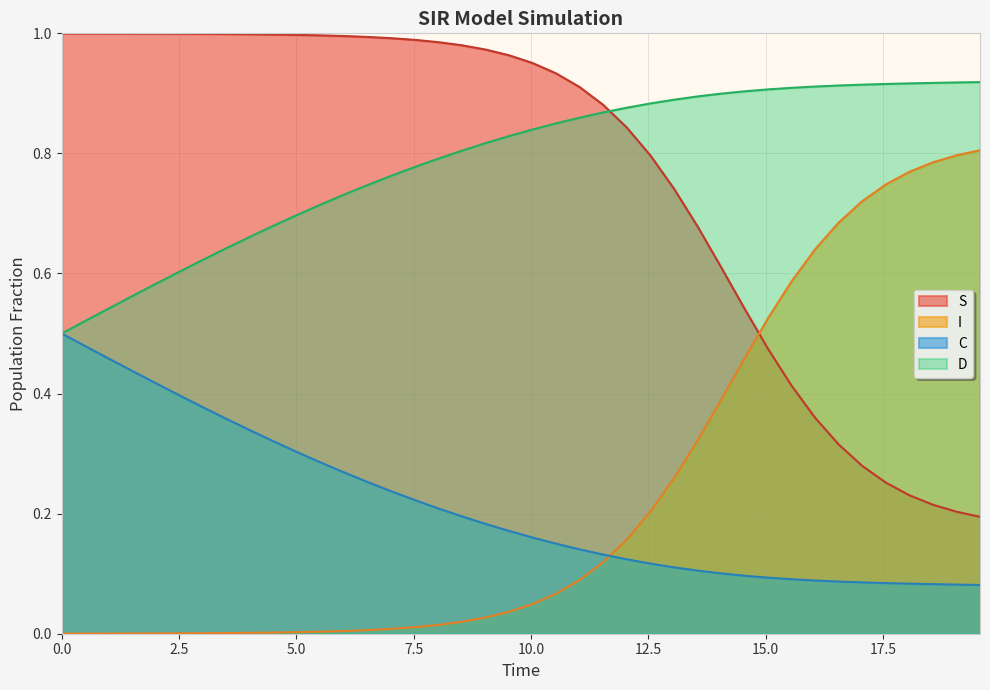

At how many categories does at least one series exceed 0?

40